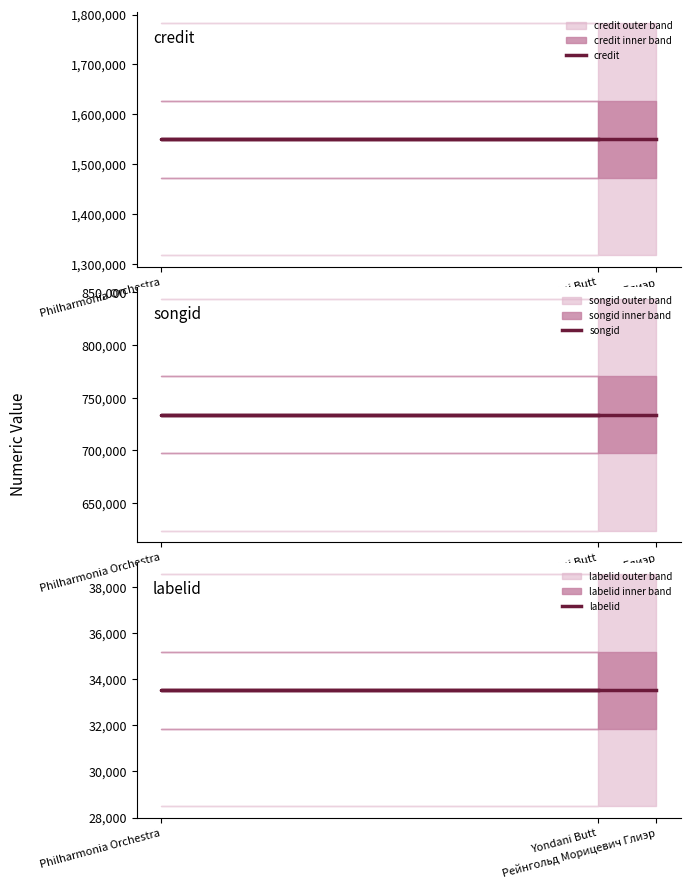

What is the total value across all series at Рейнгольд Морицевич Глиэр?

2317063